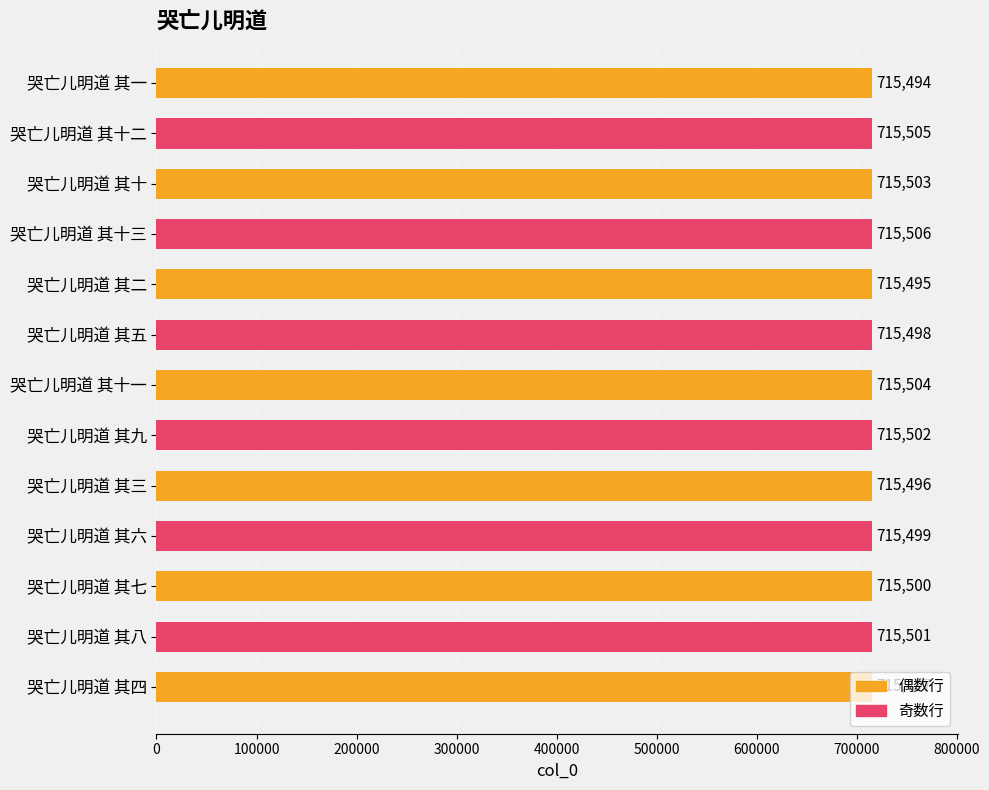

How many data points are less than 715500?

6